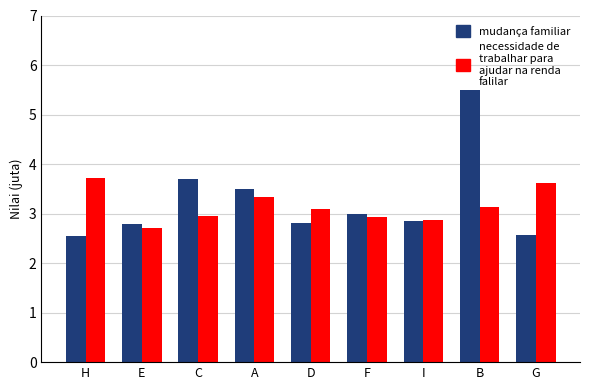

Are the bars horizontal?

No